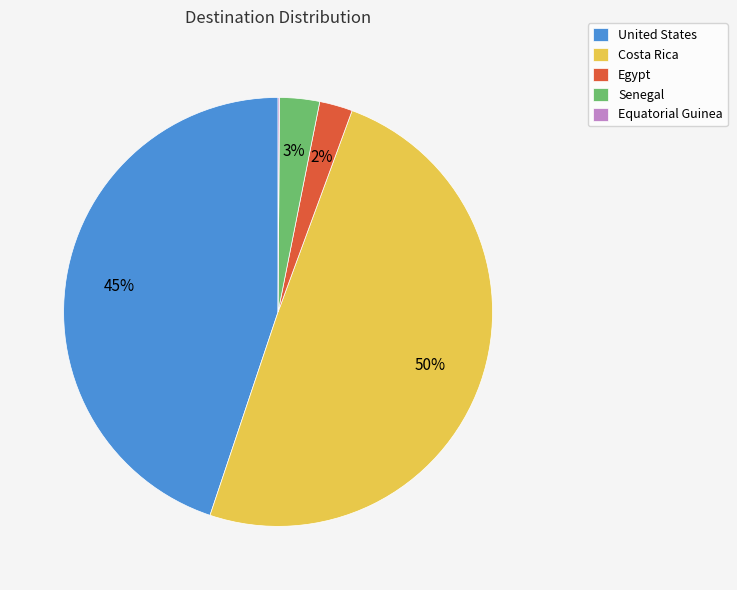

Which has a higher value, Senegal or Egypt?

Senegal